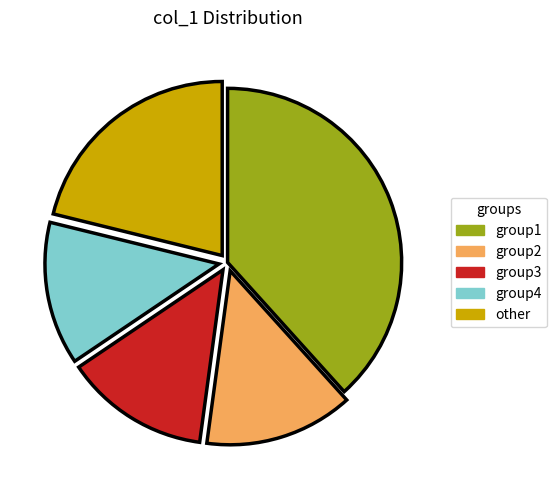

What is the largest slice in the pie chart?

group1